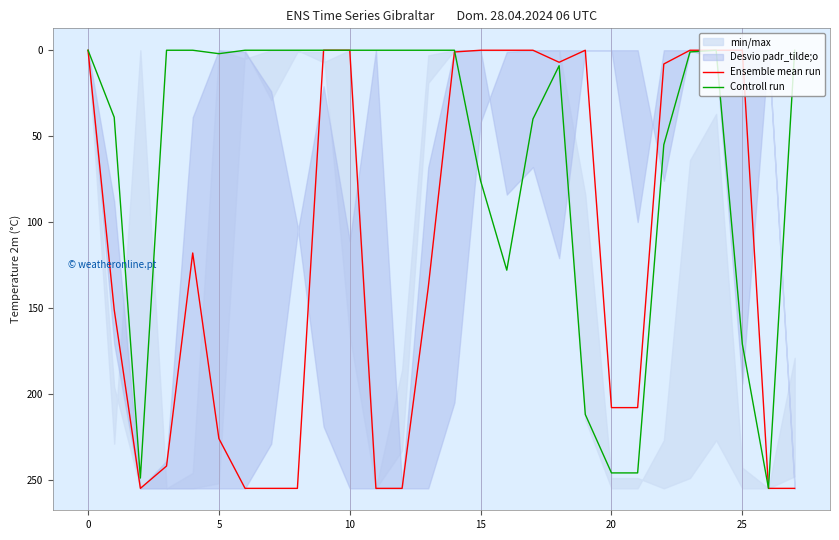

What is the difference between the highest and lowest values at 14?

1